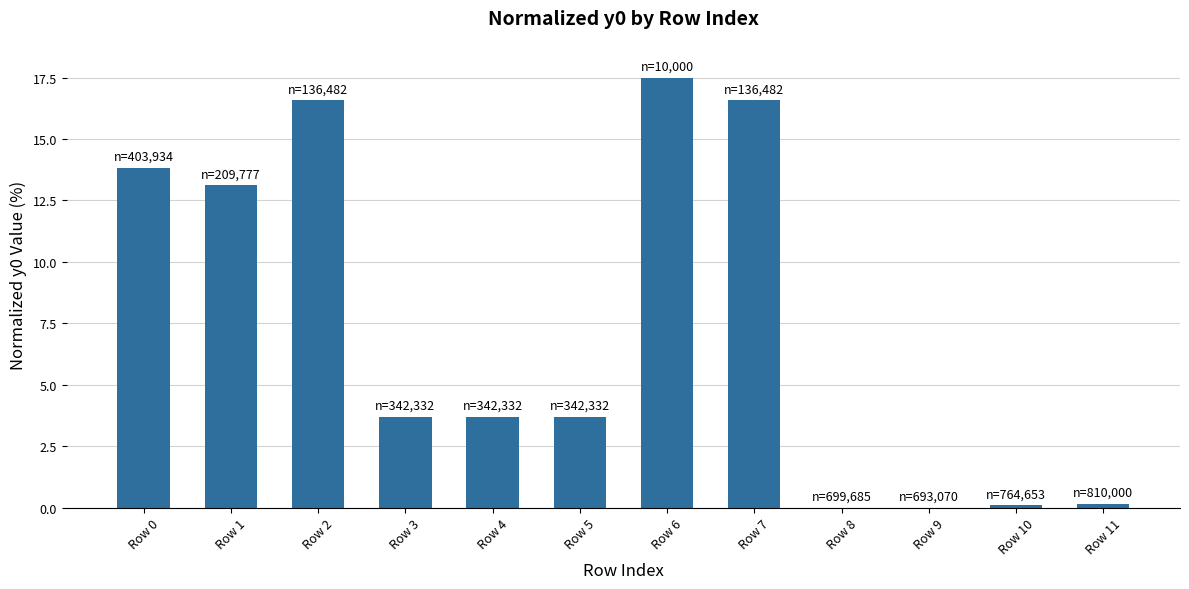

What is the maximum value shown in the chart?

17.5